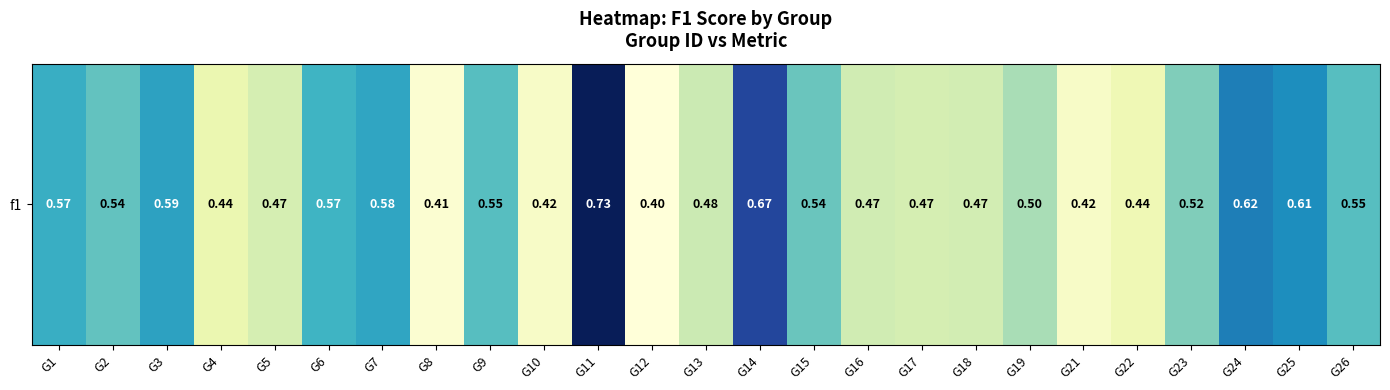

At which label is the value closest to 0?

G12